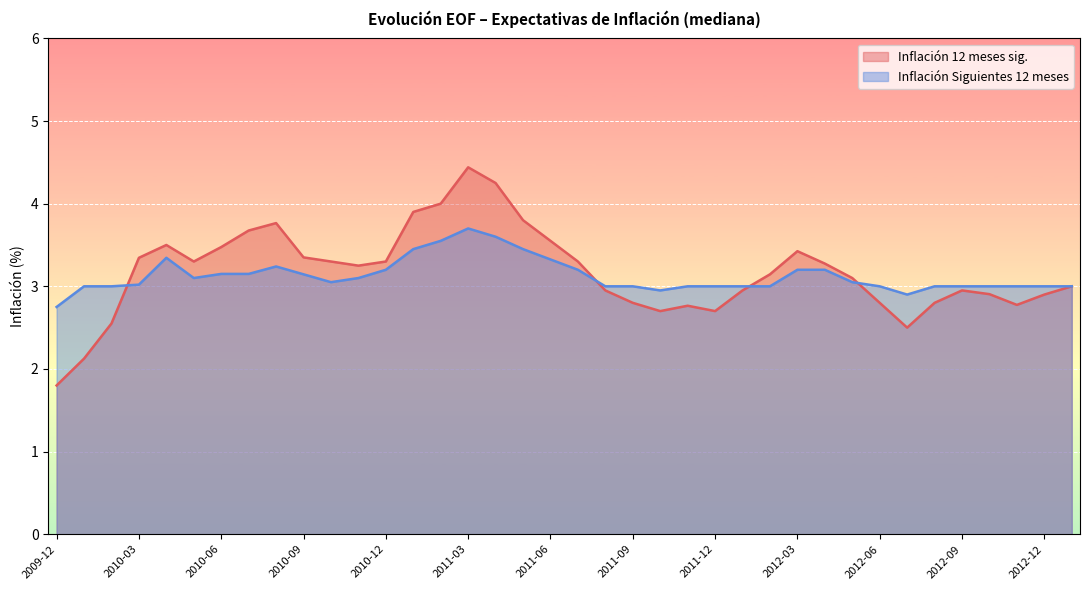

At how many categories does at least one series exceed 3?

21